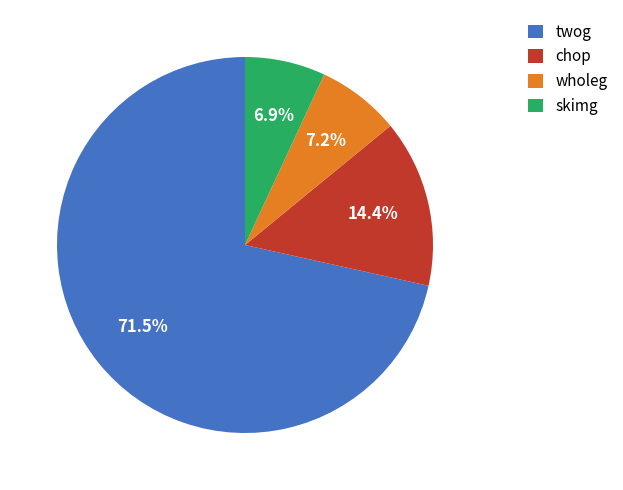

Which slice represents more than half of the pie?

twog